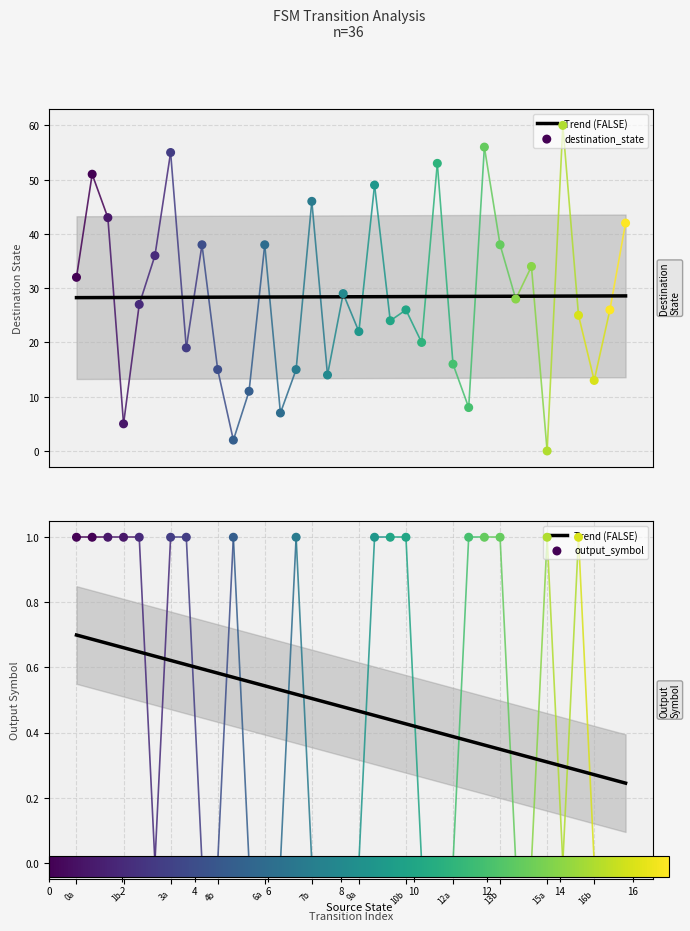

Which series has the largest total across all categories?

destination_state